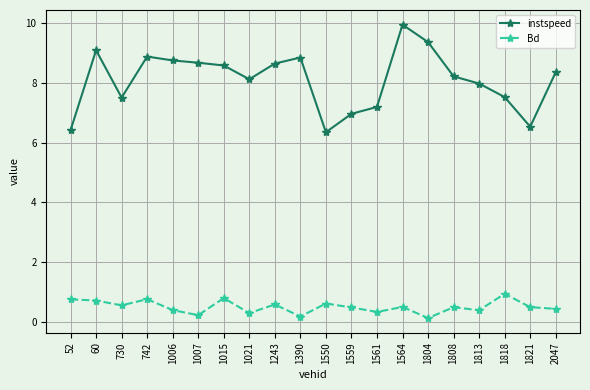

Between 1804 and 2047, which series saw the biggest shift?

instspeed